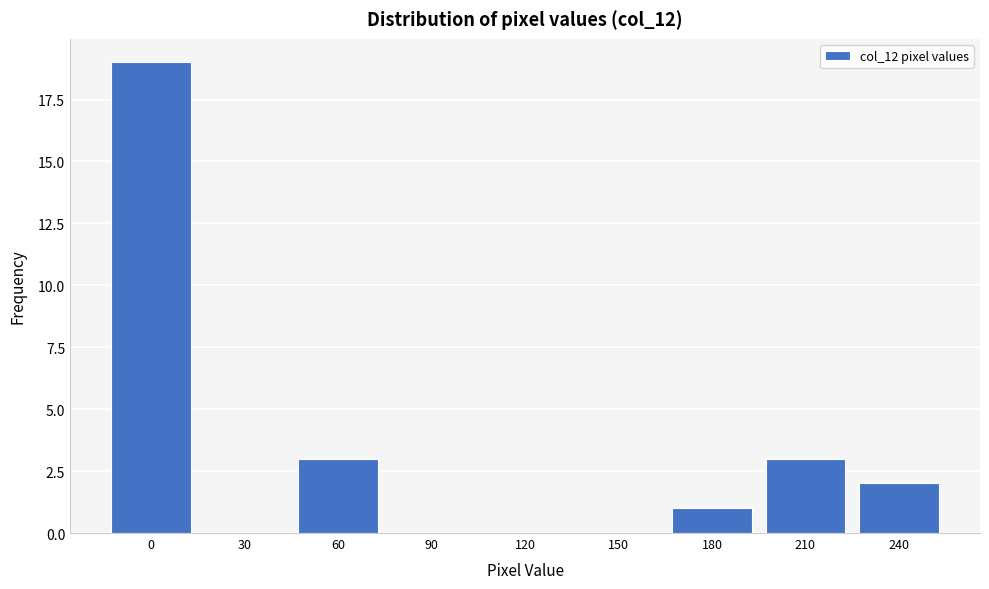

Reading left to right, extract all data points from this chart.

0=19	30=0	60=3	90=0	120=0	150=0	180=1	210=3	240=2